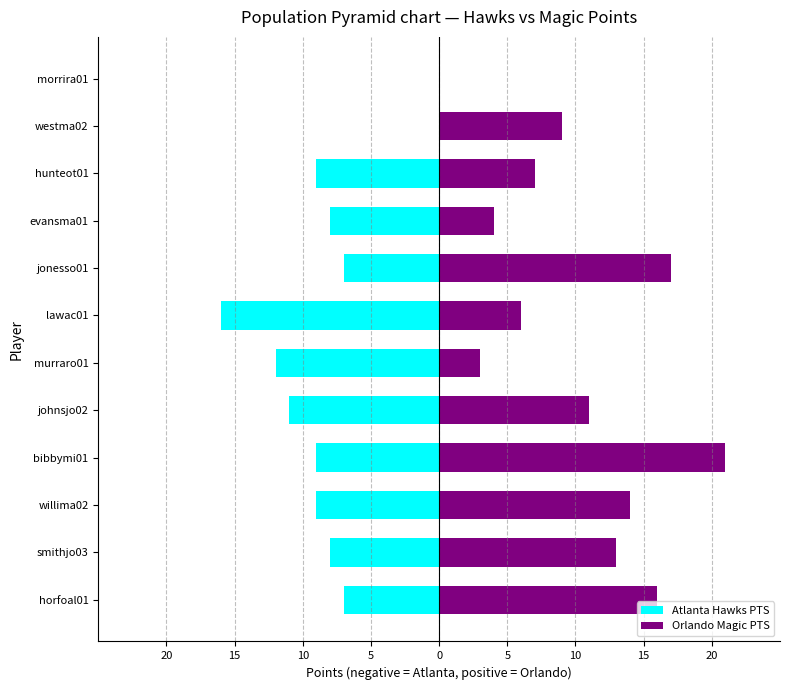

What is the maximum value shown in the chart?

21